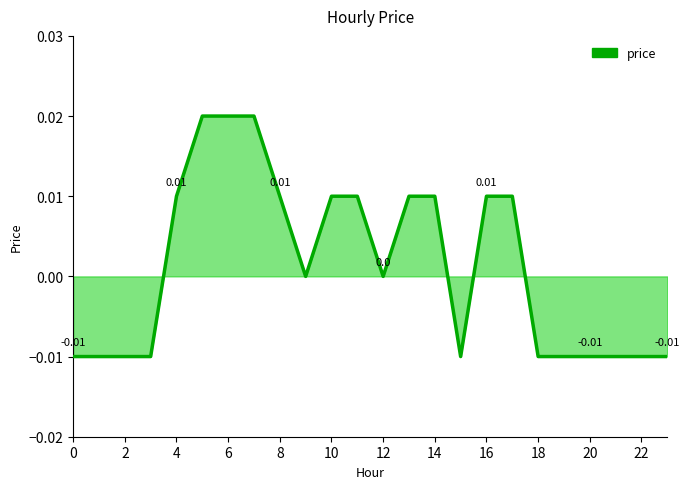

Does the chart have visible grid lines?

No